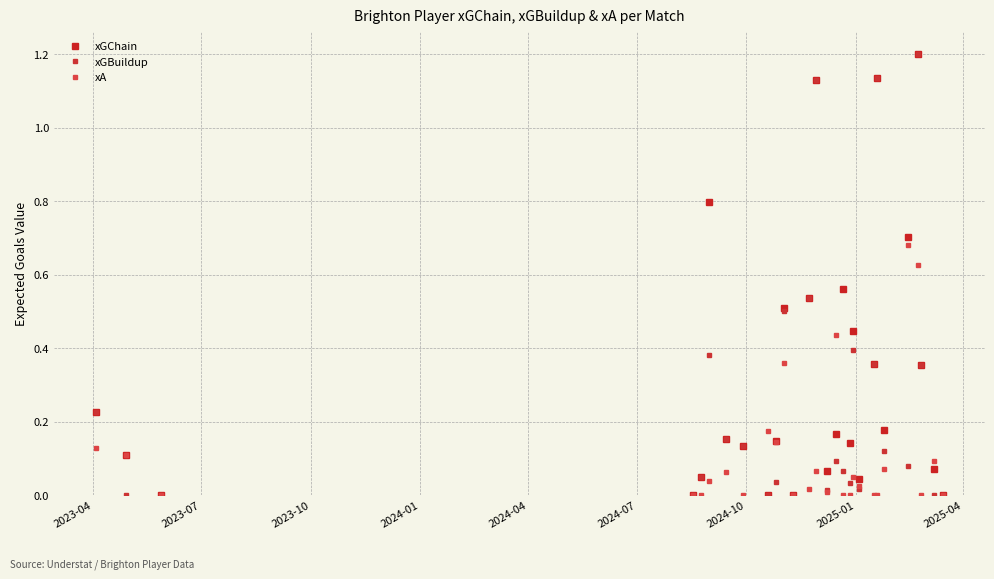

True or false: xGChain and xGBuildup cross at least once.

False